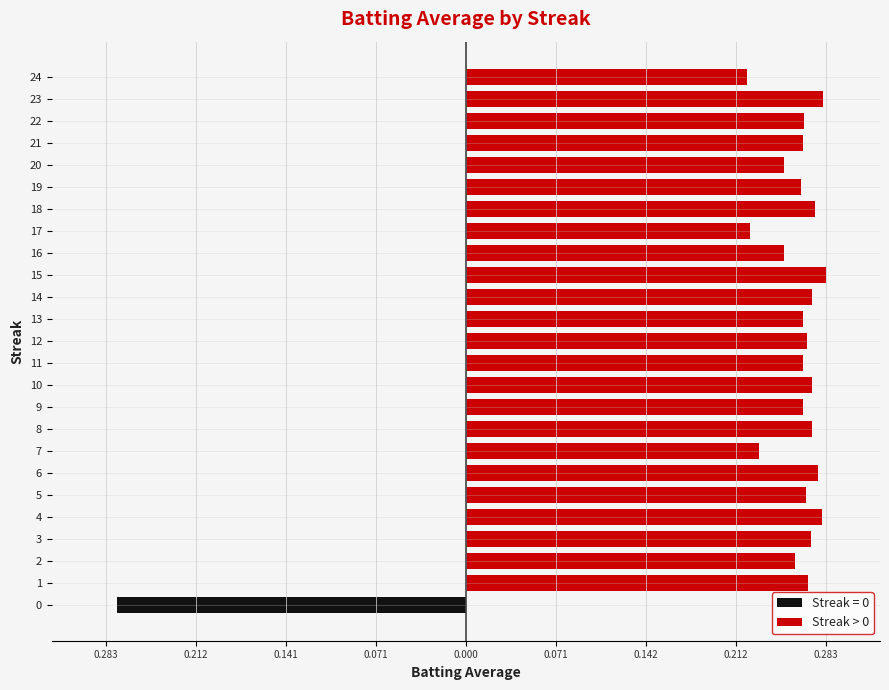

Count the number of values greater than 0.

24